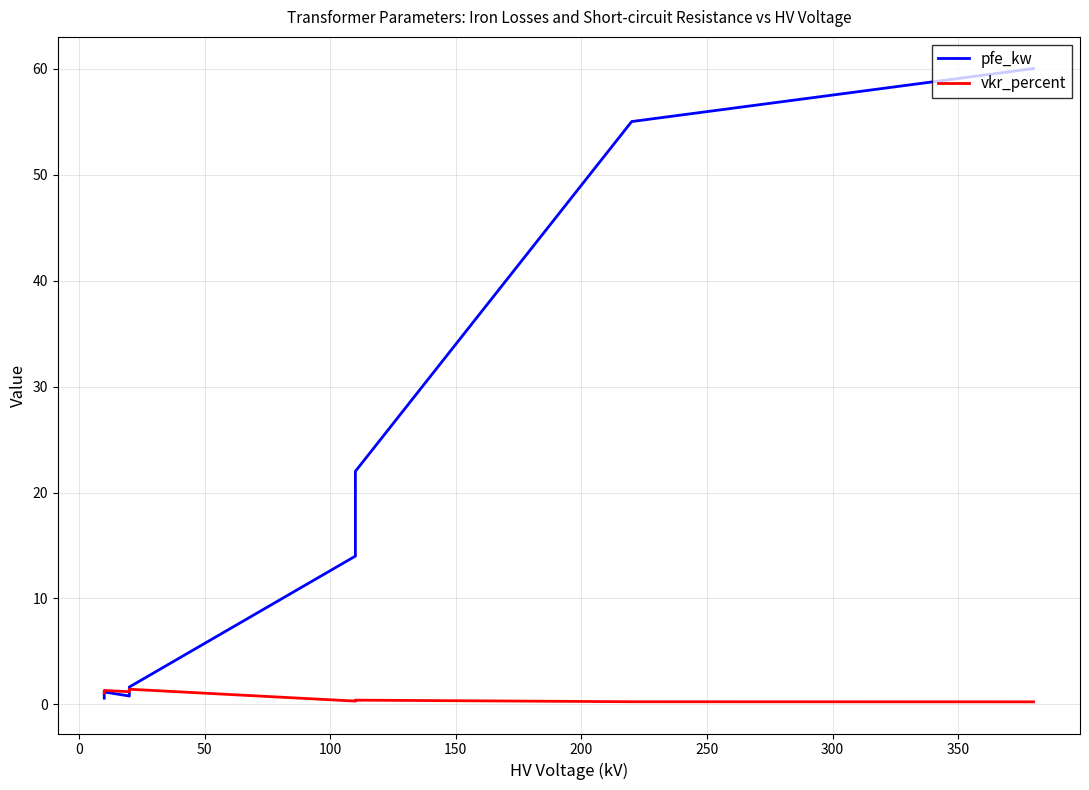

After their last crossing, which series has the higher values: pfe_kw or vkr_percent?

pfe_kw